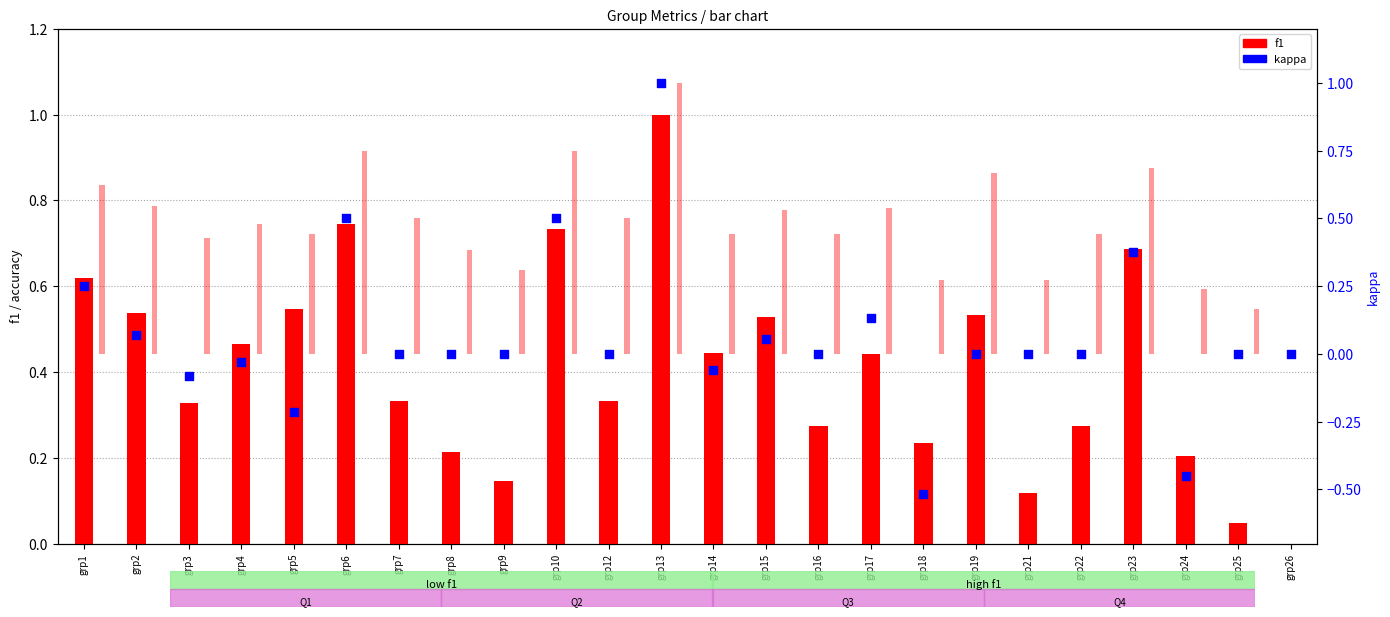

Which series has the largest total across all categories?

accuracy